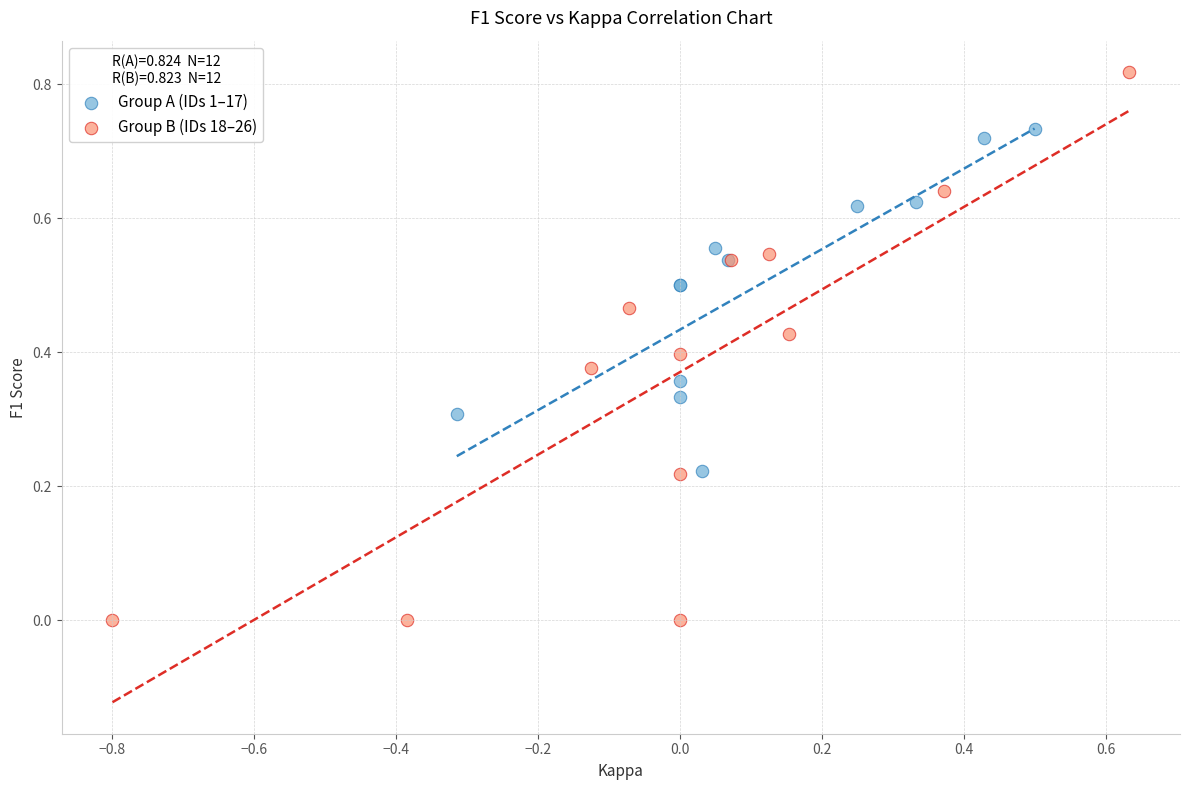

Which series contains the lowest Y value?

Group B (IDs 18–26)